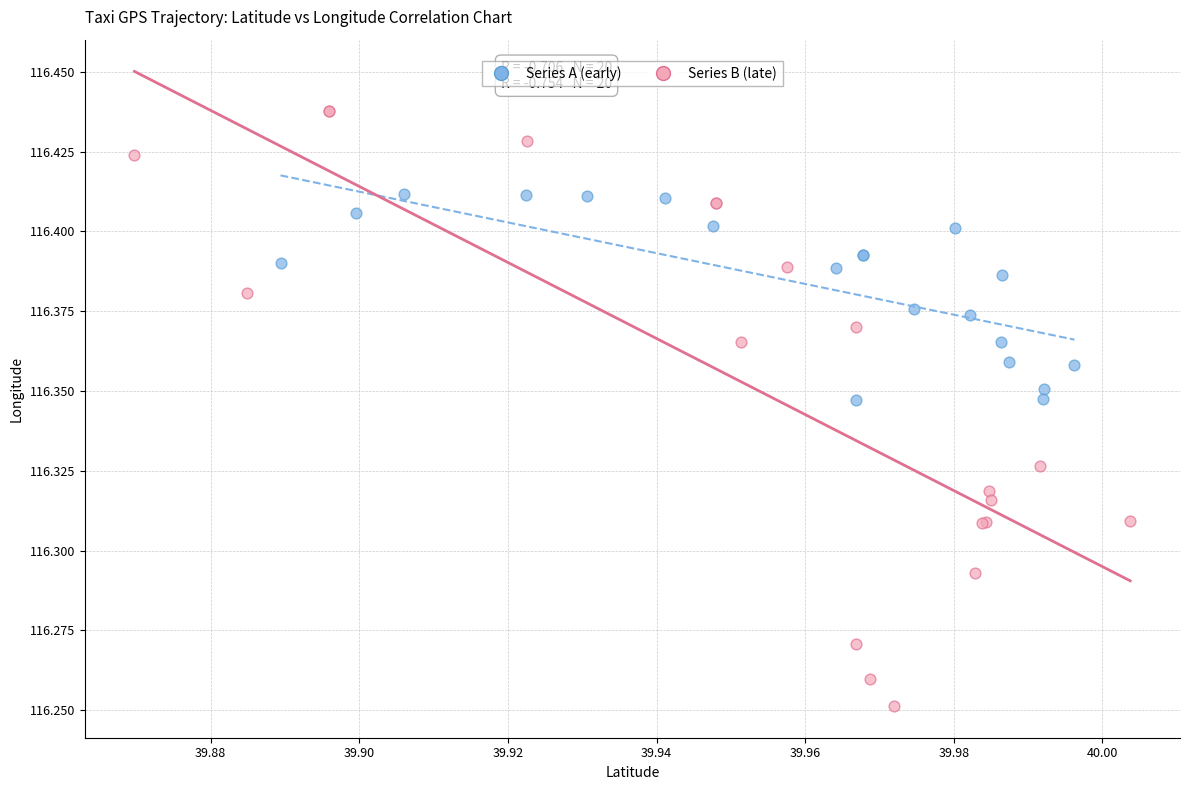

Which series contains the lowest Y value?

Series B (late)